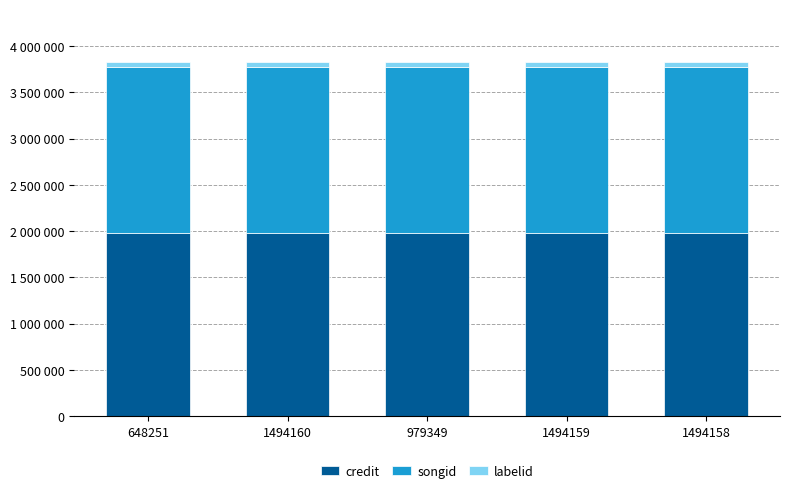

True or false: songid has a value of 3119094 at 648251.

False